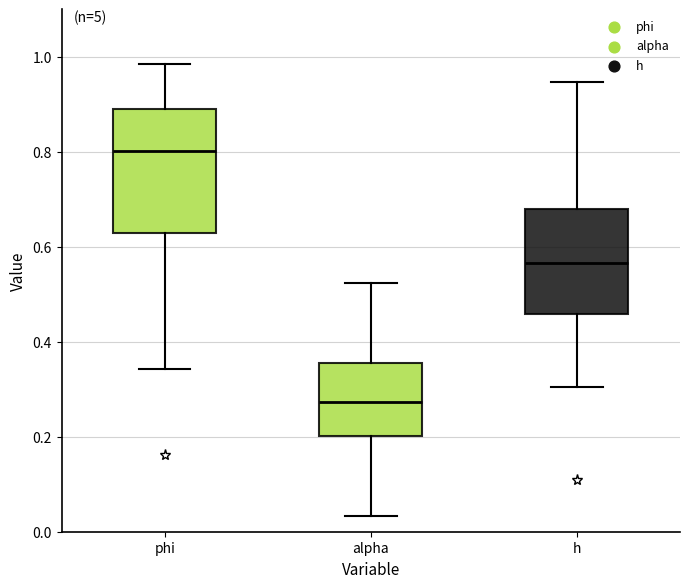

Reading left to right, read every box against the y-axis: the position of its median line, the range the box covers, and the ends of its whiskers. The values are not printed on the chart, so give them approximately, as read against the axis.

phi: median 0.80, box 0.62 to 0.90, whiskers 0.34 to 0.98
alpha: median 0.28, box 0.20 to 0.36, whiskers 0.04 to 0.52
h: median 0.56, box 0.46 to 0.68, whiskers 0.30 to 0.94